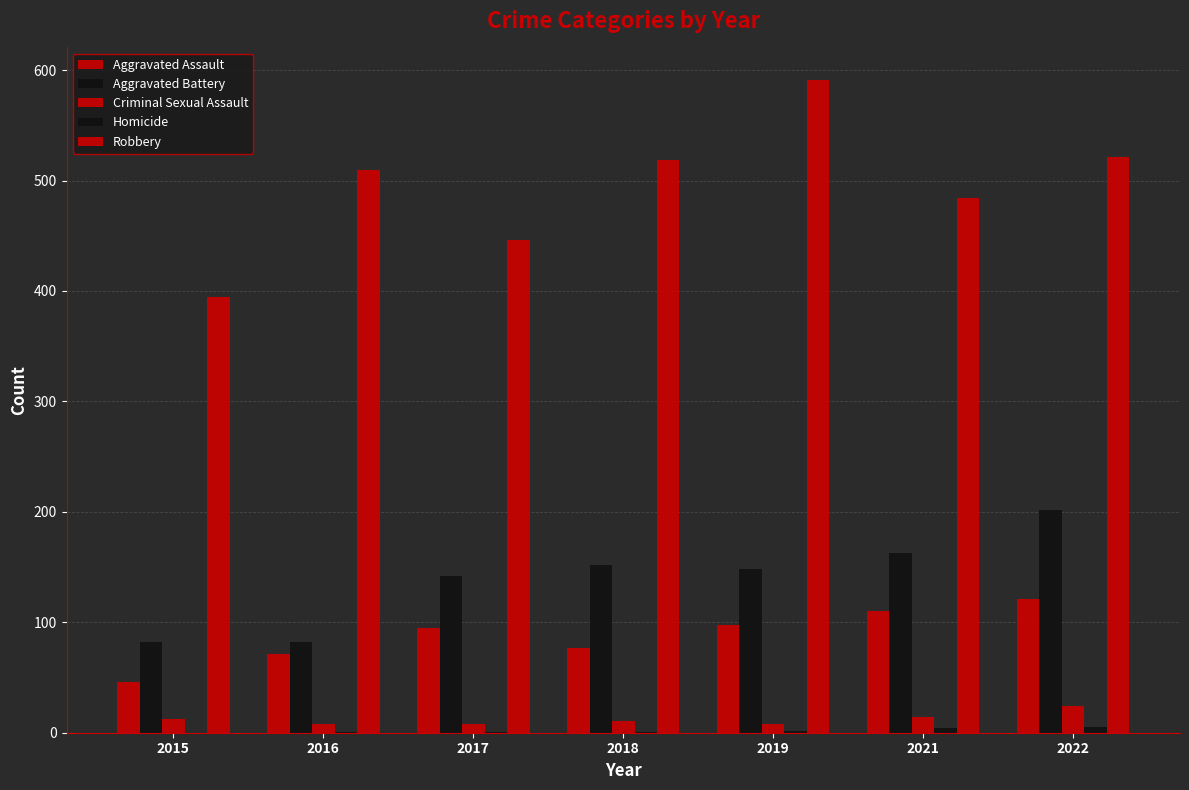

Which series changed the most between 2018 and 2019?

Robbery